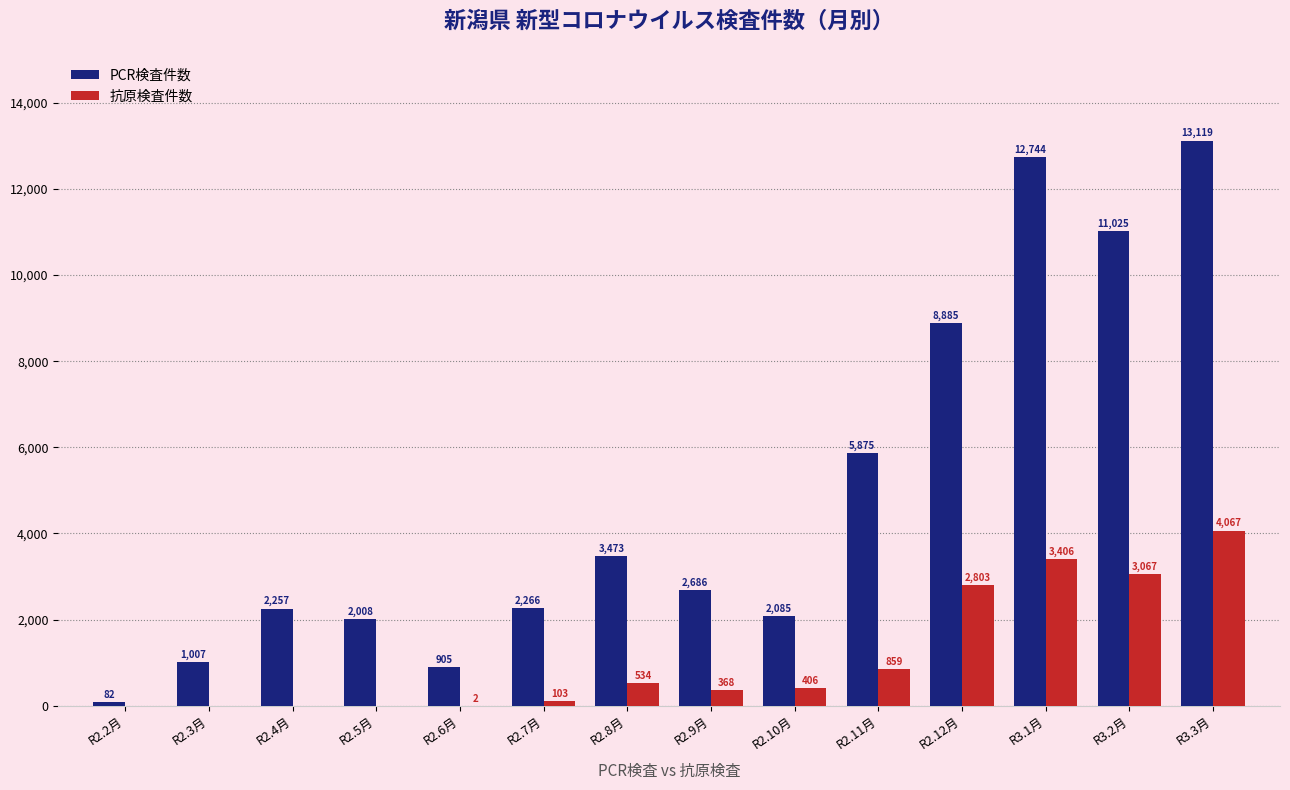

What is the sum of all PCR検査件数 values?

68417